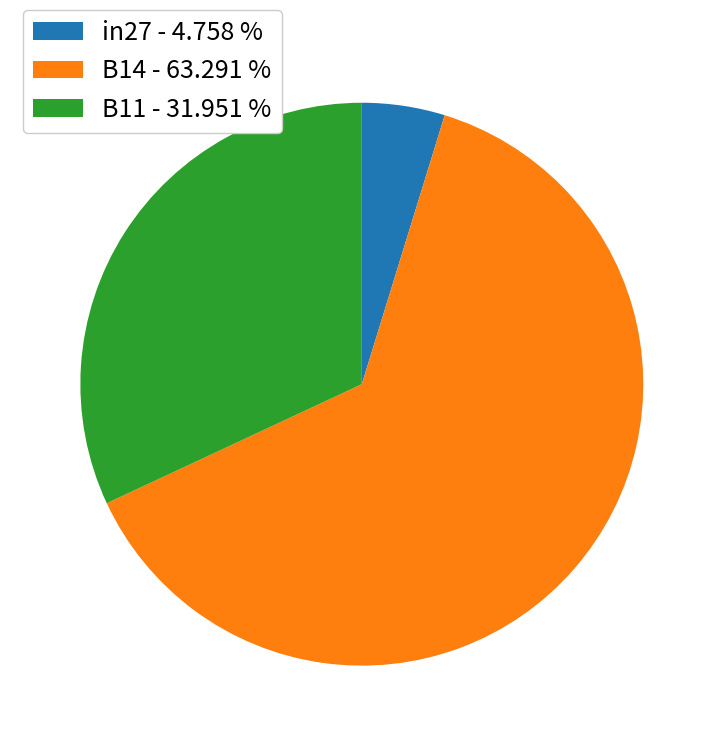

What is the smallest slice in the pie chart?

in27